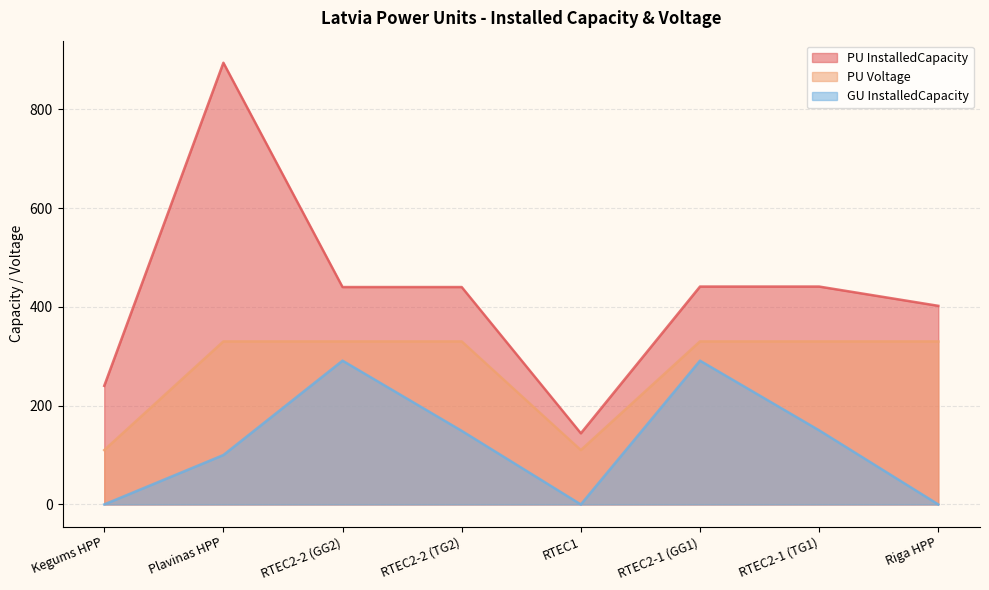

Rank the series by their maximum value, from highest to lowest.

PU InstalledCapacity, PU Voltage, GU InstalledCapacity